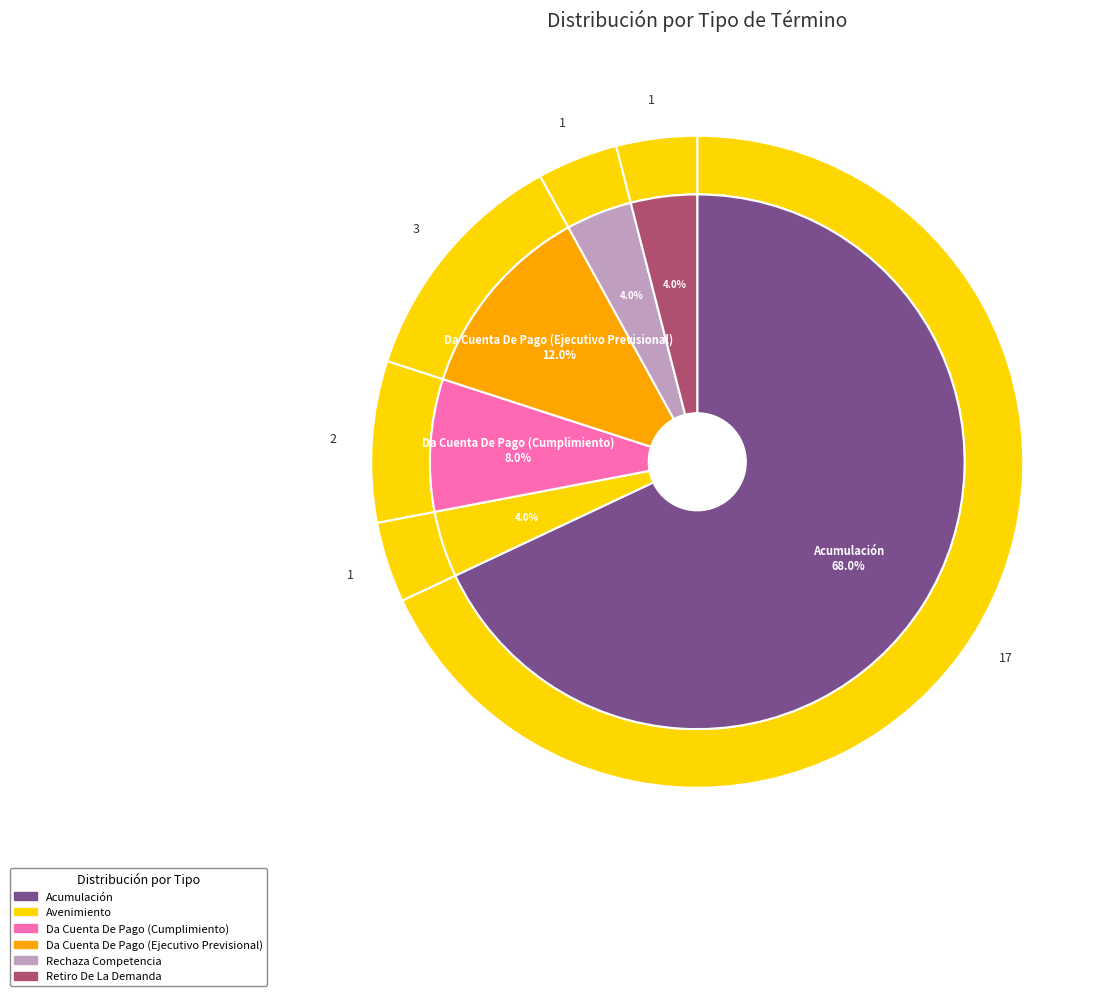

What is the majority slice?

Acumulación